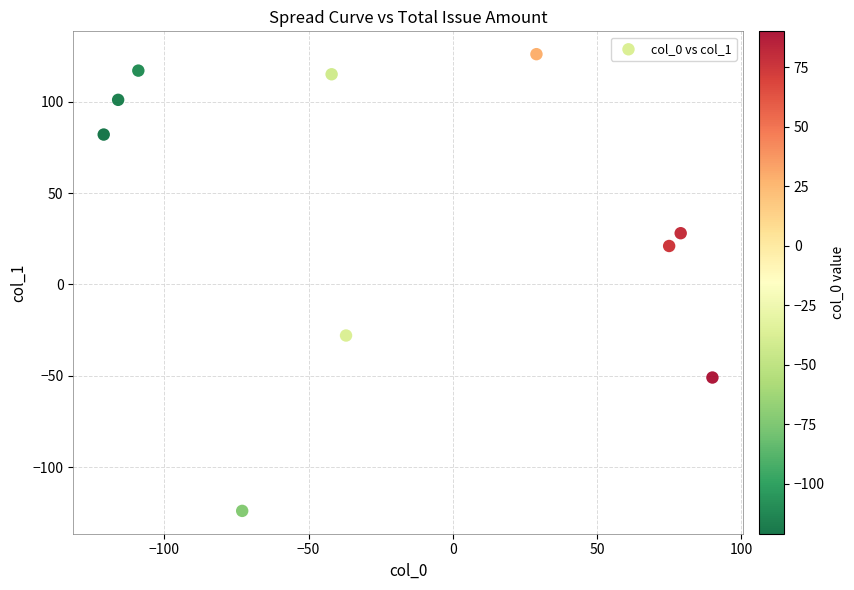

What Y value in the scatter plot is closest to 1?

21